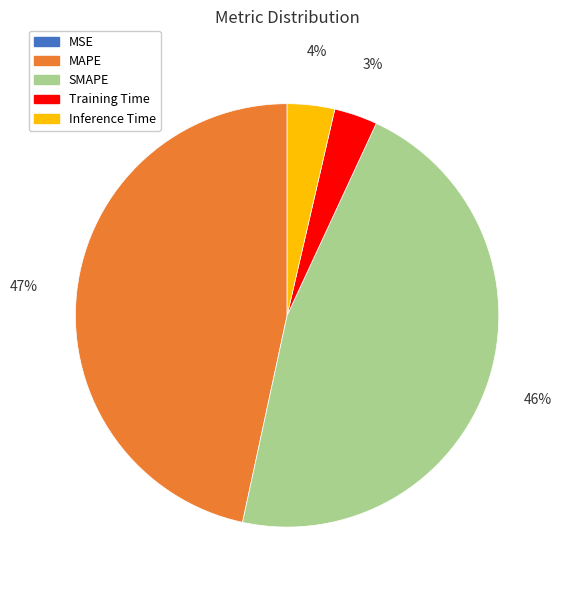

To the nearest percent, what percentage of the pie is MAPE?

47%